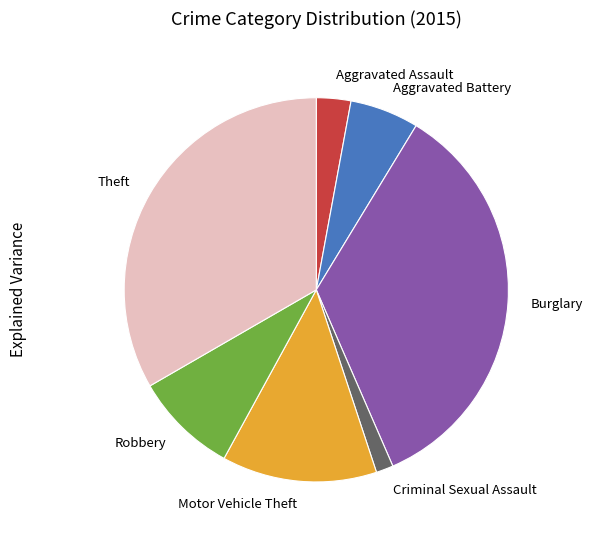

Is there a majority slice in this chart?

No